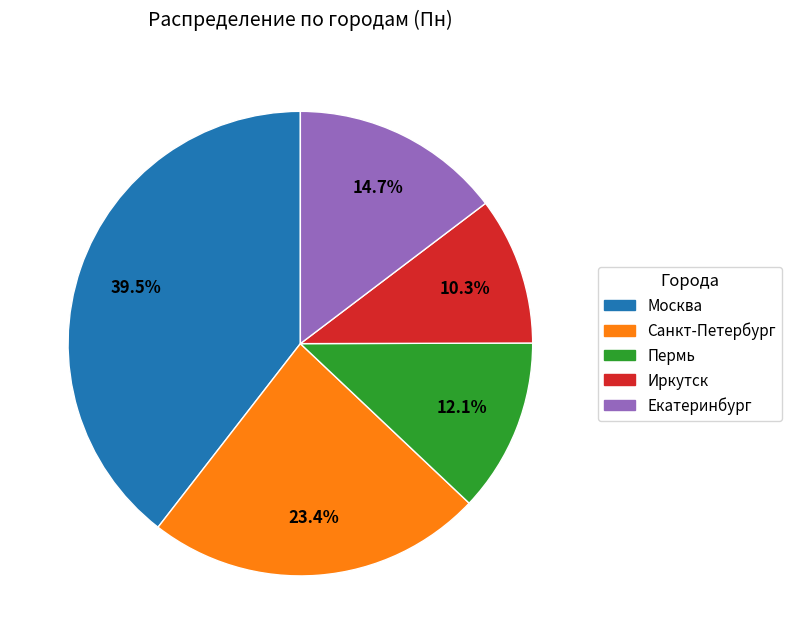

Count the number of slices in the pie.

5